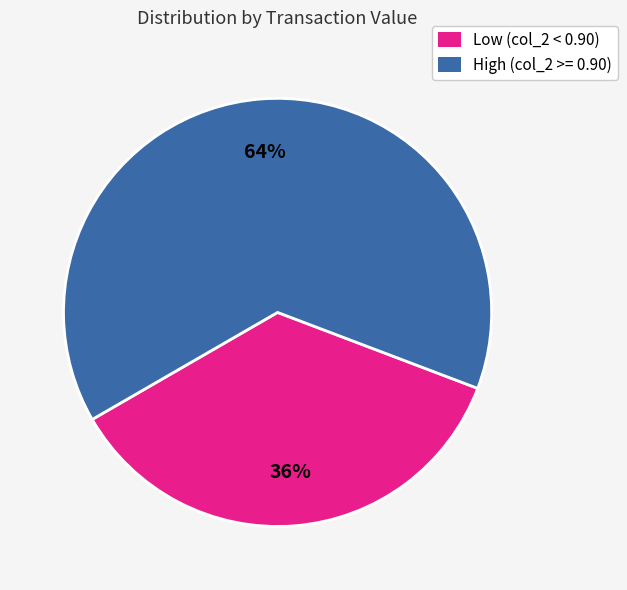

Which slice is the largest?

High (col_2 >= 0.90)